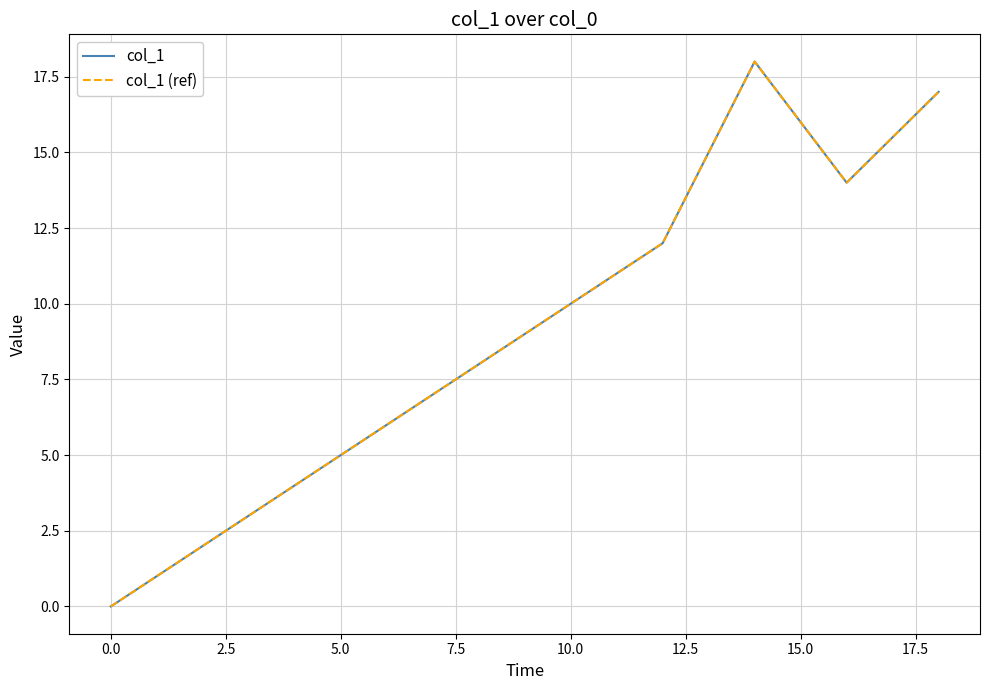

True or false: col_1 and col_1 (ref) intersect in this chart.

False